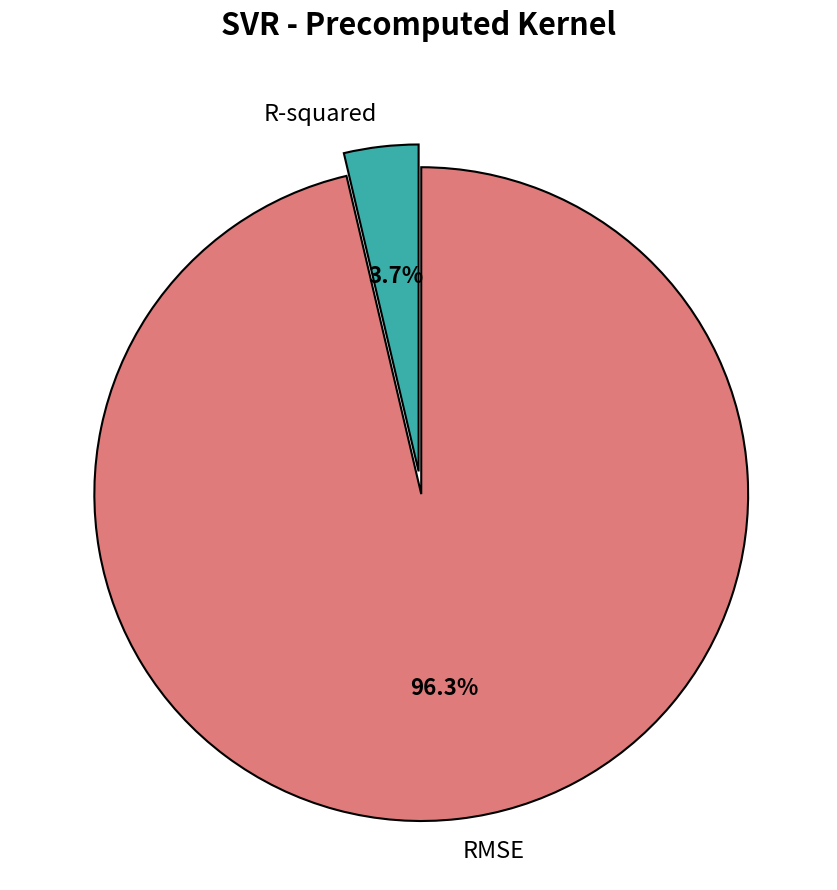

Rank the categories by value from lowest to highest.

R-squared, RMSE